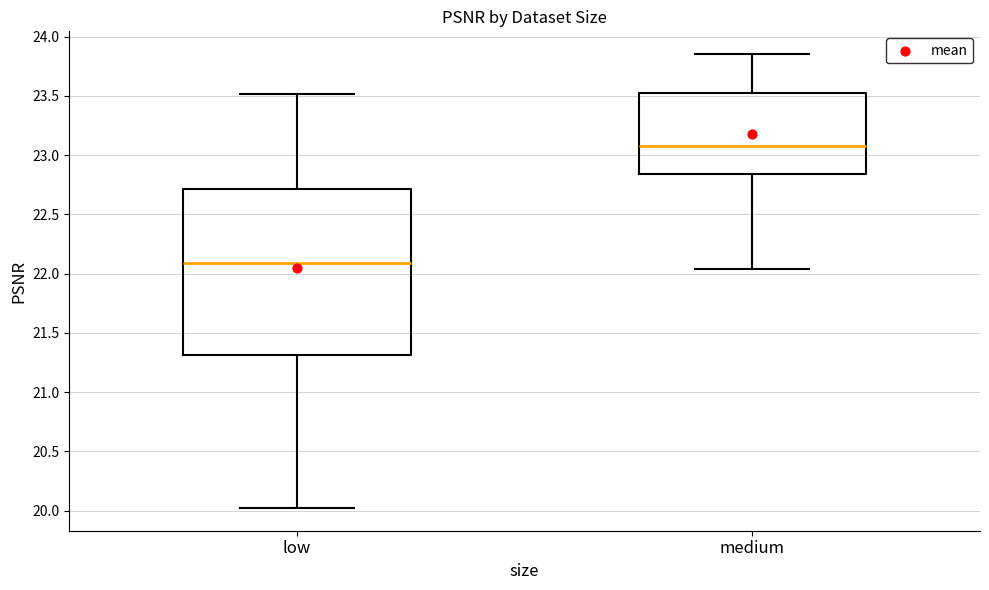

Reading left to right, read every box against the y-axis: the position of its median line, the range the box covers, and the ends of its whiskers. The values are not printed on the chart, so give them approximately, as read against the axis.

low: median 22.10, box 21.30 to 22.70, whiskers 20.00 to 23.50
medium: median 23.10, box 22.85 to 23.55, whiskers 22.05 to 23.85